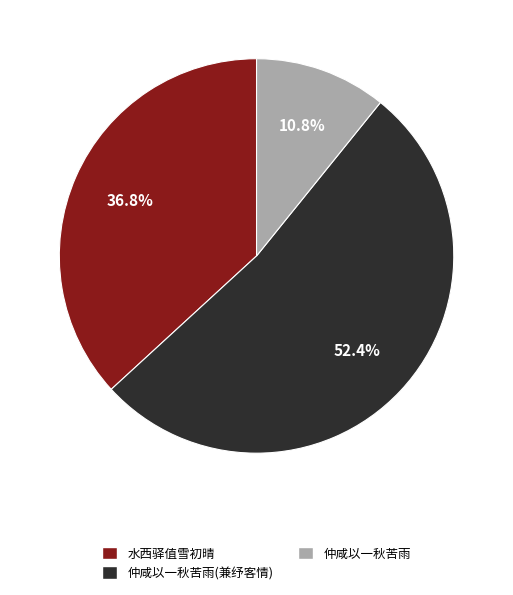

Combined, what portion of the pie is 水西驿值雪初晴 and 仲咸以一秋苦雨(兼纾客情)?

89.2%